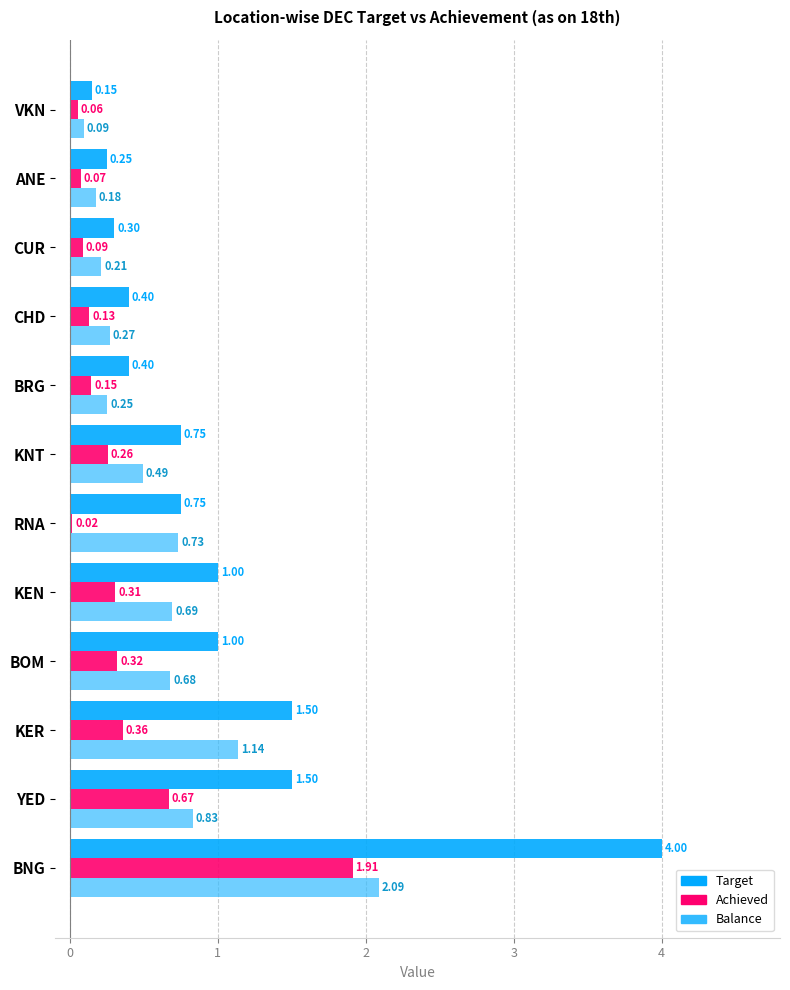

At which category does the chart reach its minimum across all series?

RNA